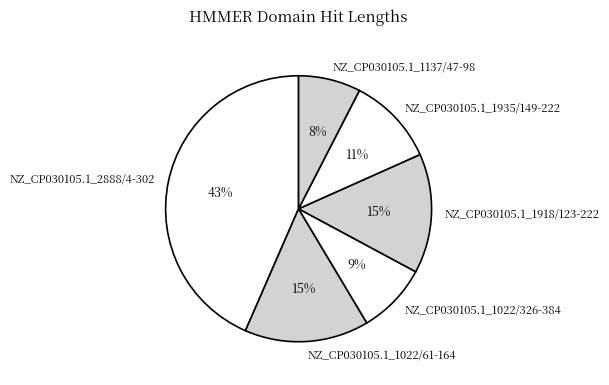

To the nearest percent, what is the difference between the NZ_CP030105.1_1918/123-222 and NZ_CP030105.1_1137/47-98 slice percentages?

7%